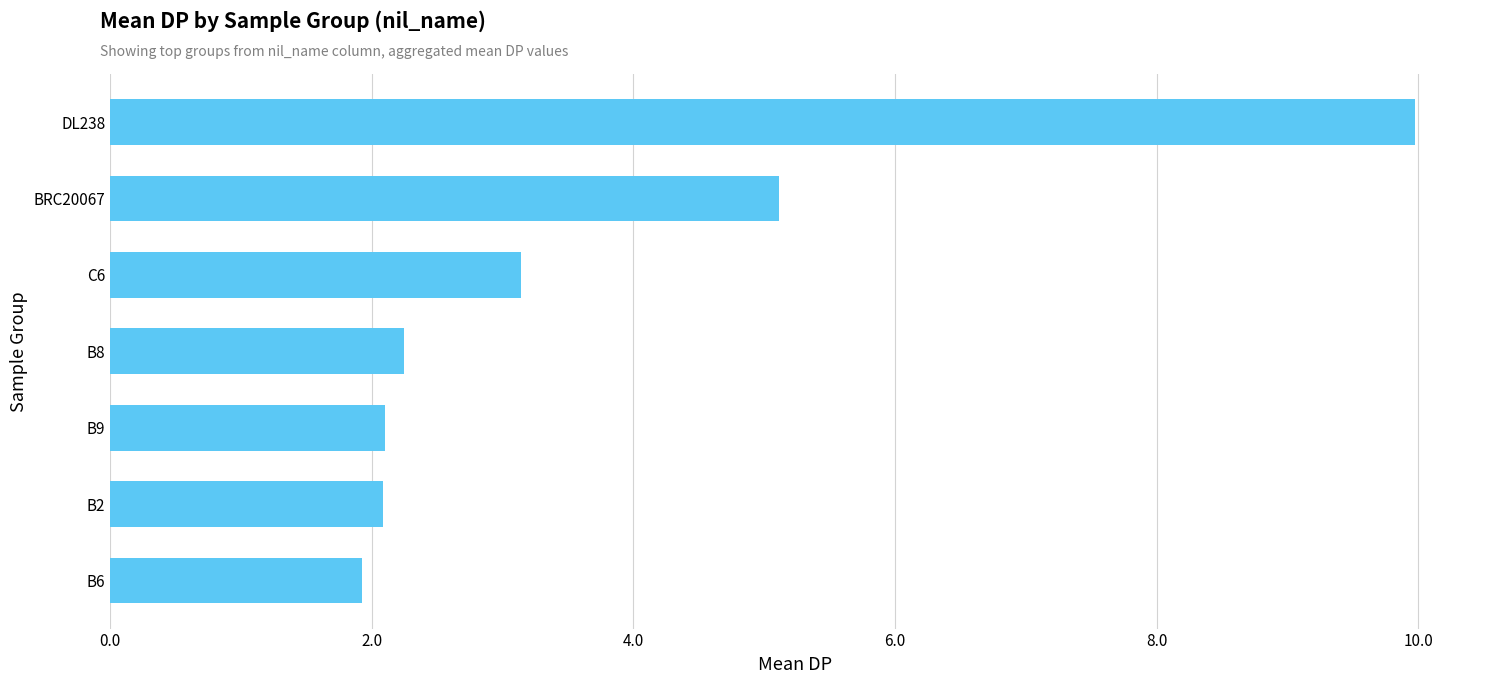

Are the bars grouped side by side (vs. stacked)?

No